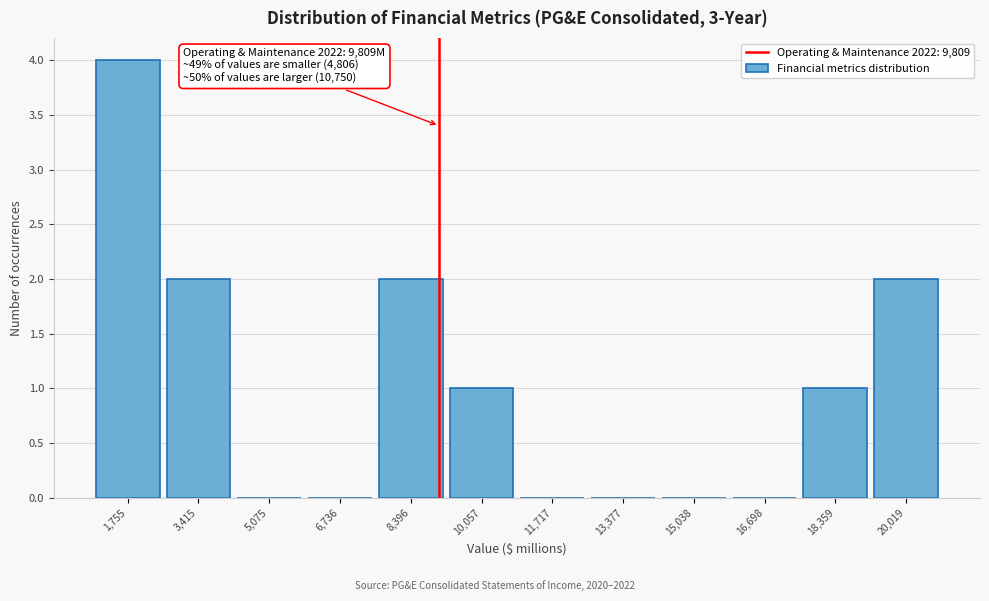

Reading right to left, list all the values displayed in this chart.

20,019=2	18,359=1	16,698=0	15,038=0	13,377=0	11,717=0	10,057=1	8,396=2	6,736=0	5,075=0	3,415=2	1,755=4